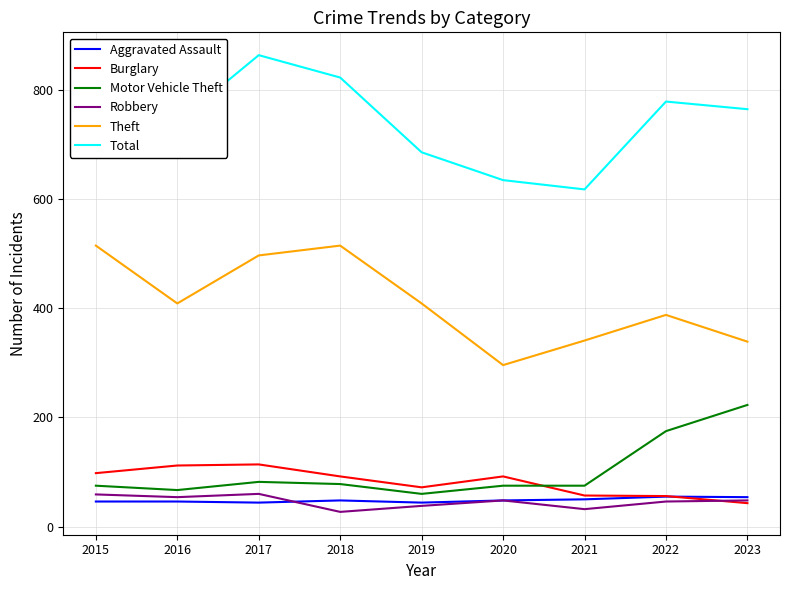

What is the minimum value shown in the chart?

27